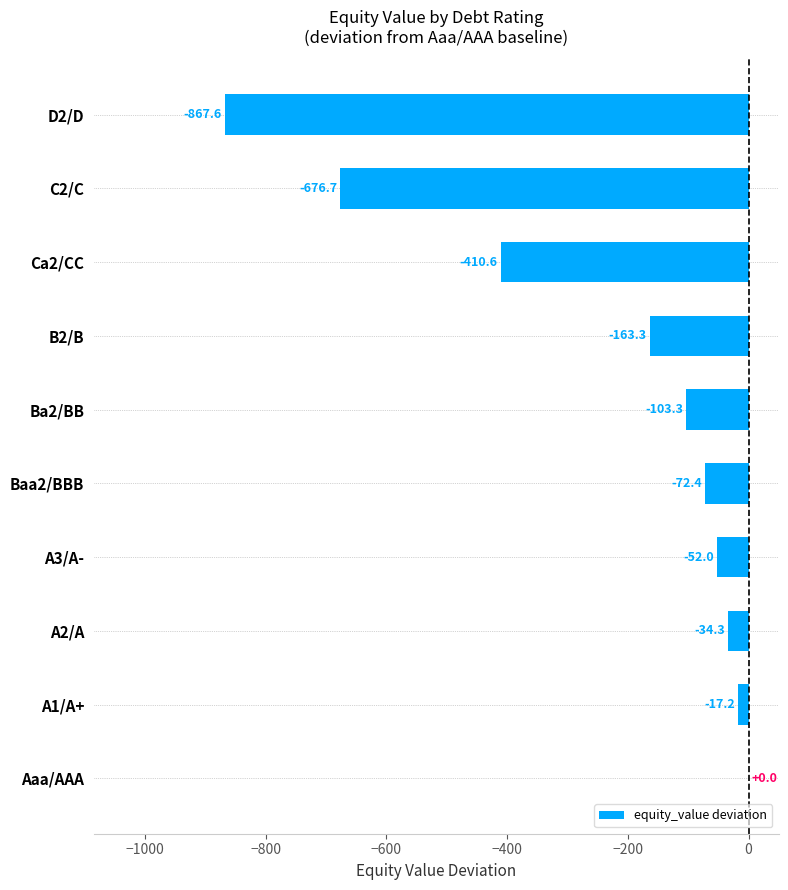

True or false: the data shows -52.0 at A3/A-.

True